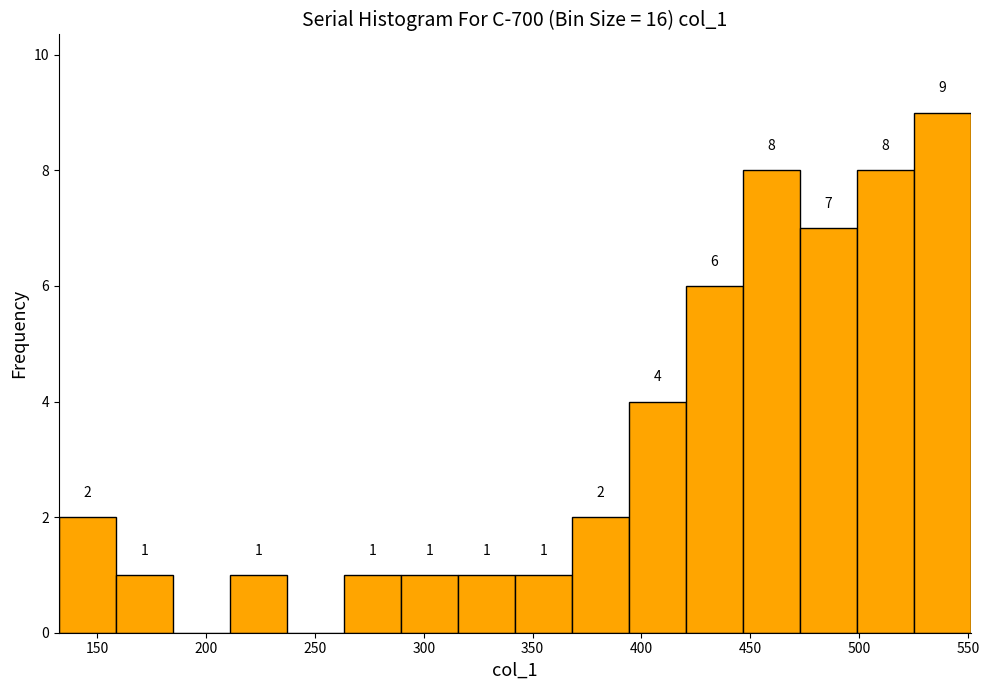

Which range on the x-axis has the tallest bar?

525 to 550